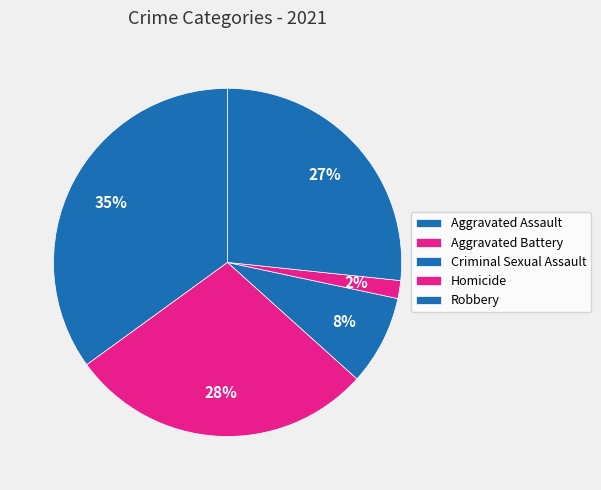

Combined, do Criminal Sexual Assault and Homicide account for over 50%?

No